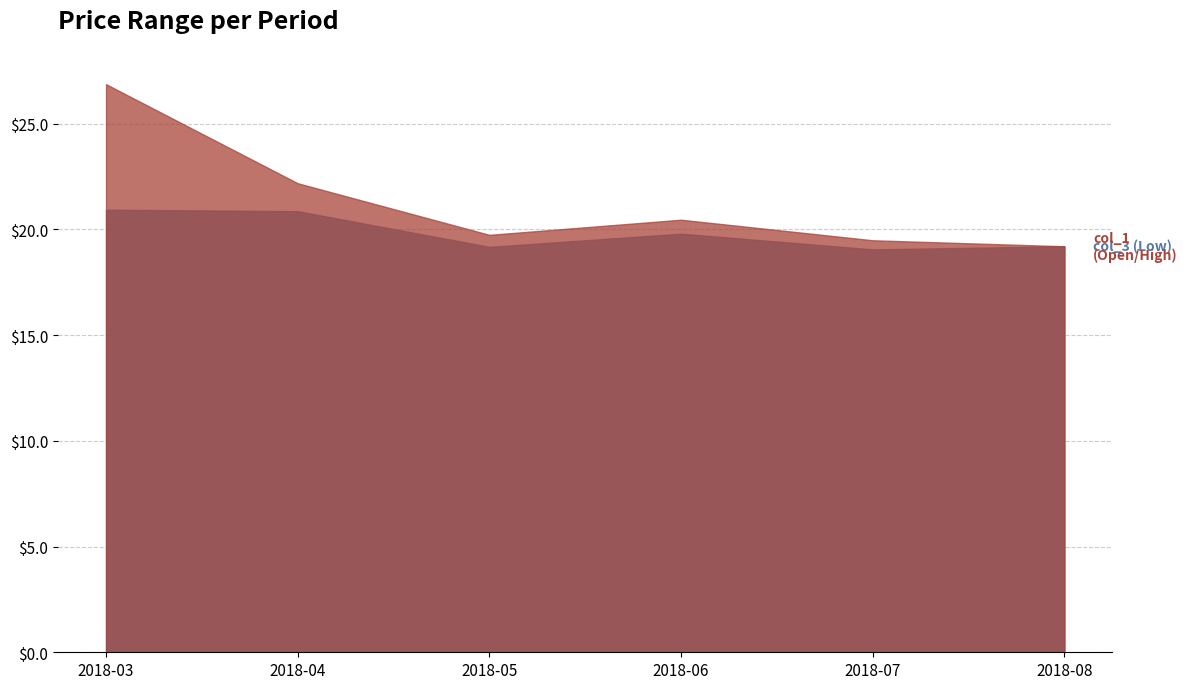

What is the spread (max minus min) of values at 2018-03?

5.9